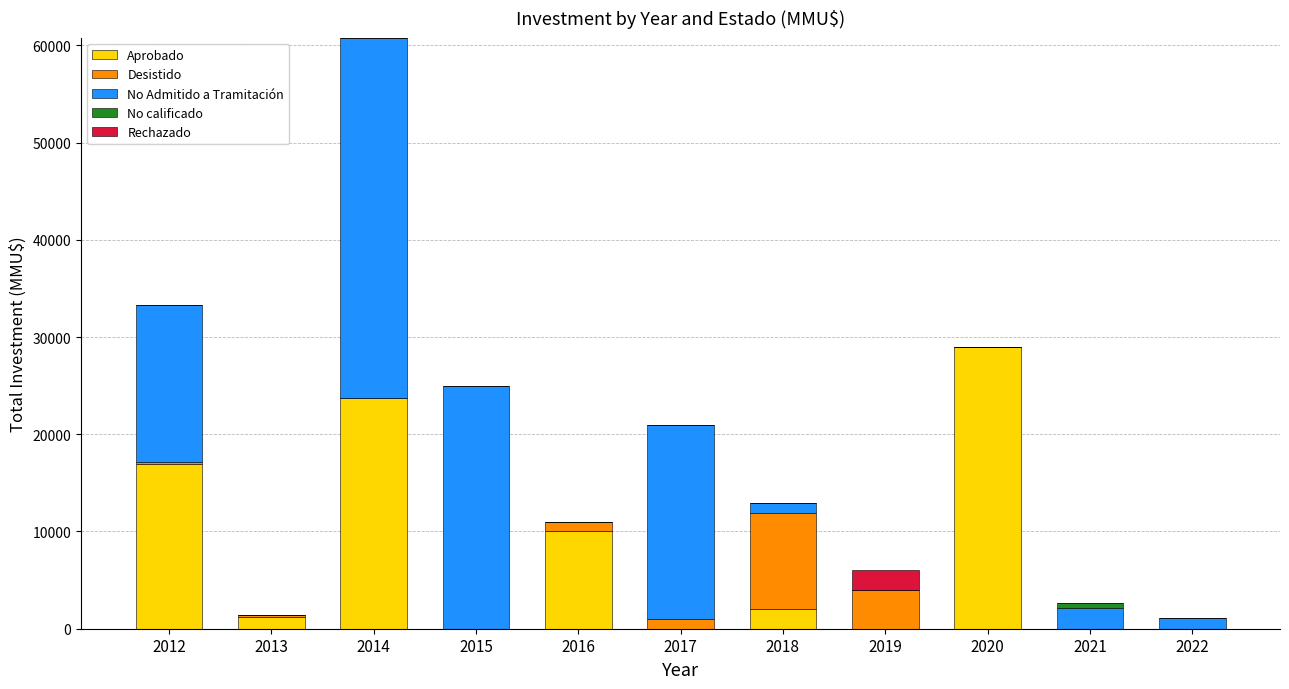

How many categories are shown in the chart?

11